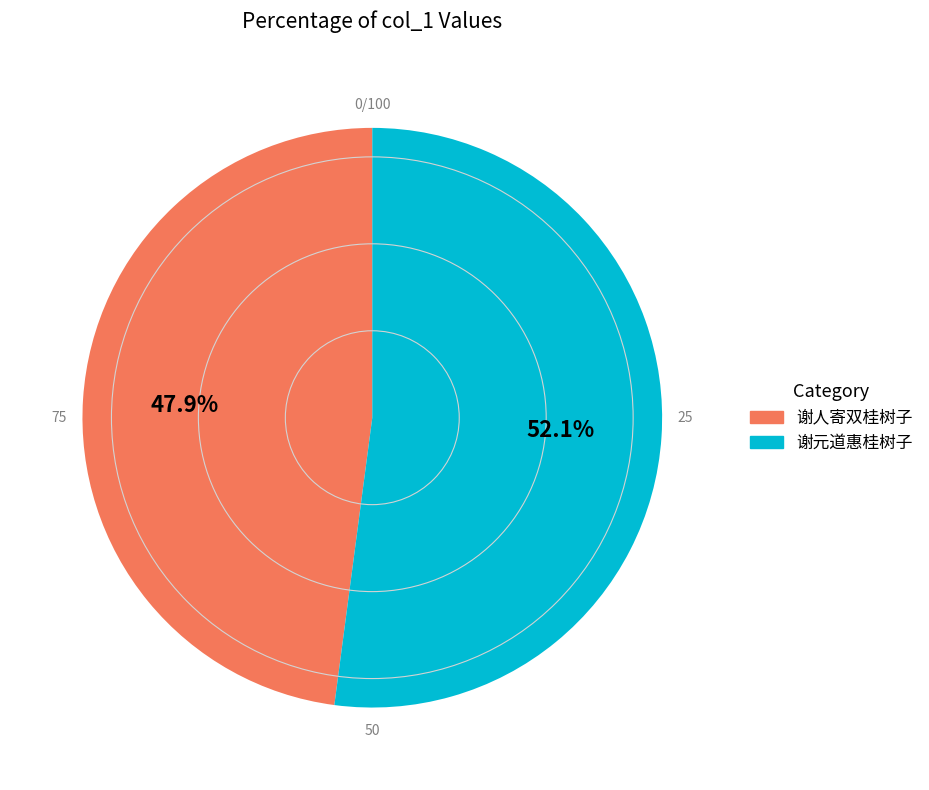

To the nearest percent, what is the difference between the 谢人寄双桂树子 and 谢元道惠桂树子 slice percentages?

4%